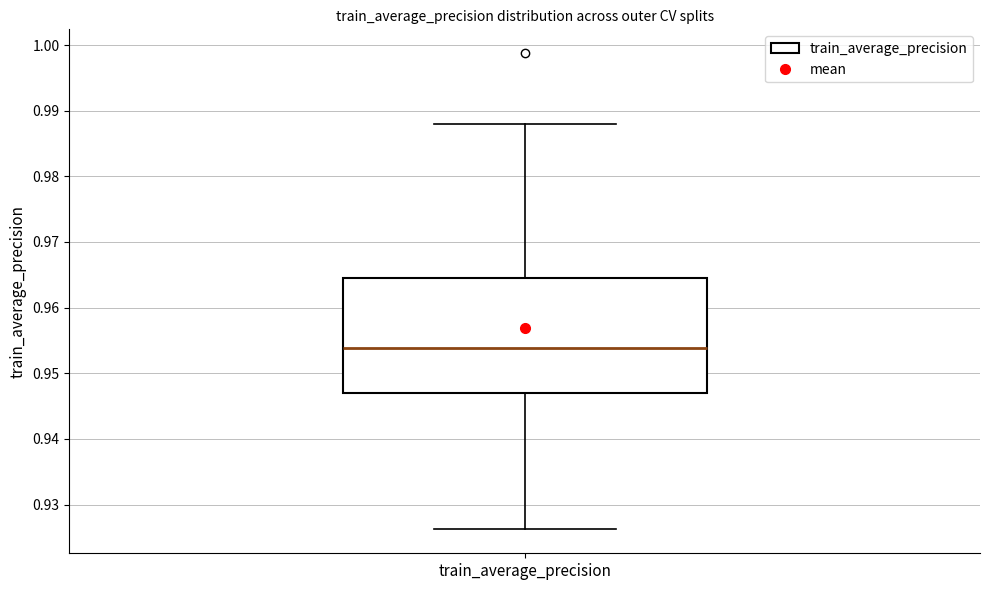

Transcribe this box plot: give where the median line is, the range the box spans, and where the two whiskers end, as read against the y-axis. The values are not printed on the chart, so give them approximately, as read against the axis.

median 0.954, box 0.947 to 0.965, whiskers 0.926 to 0.988